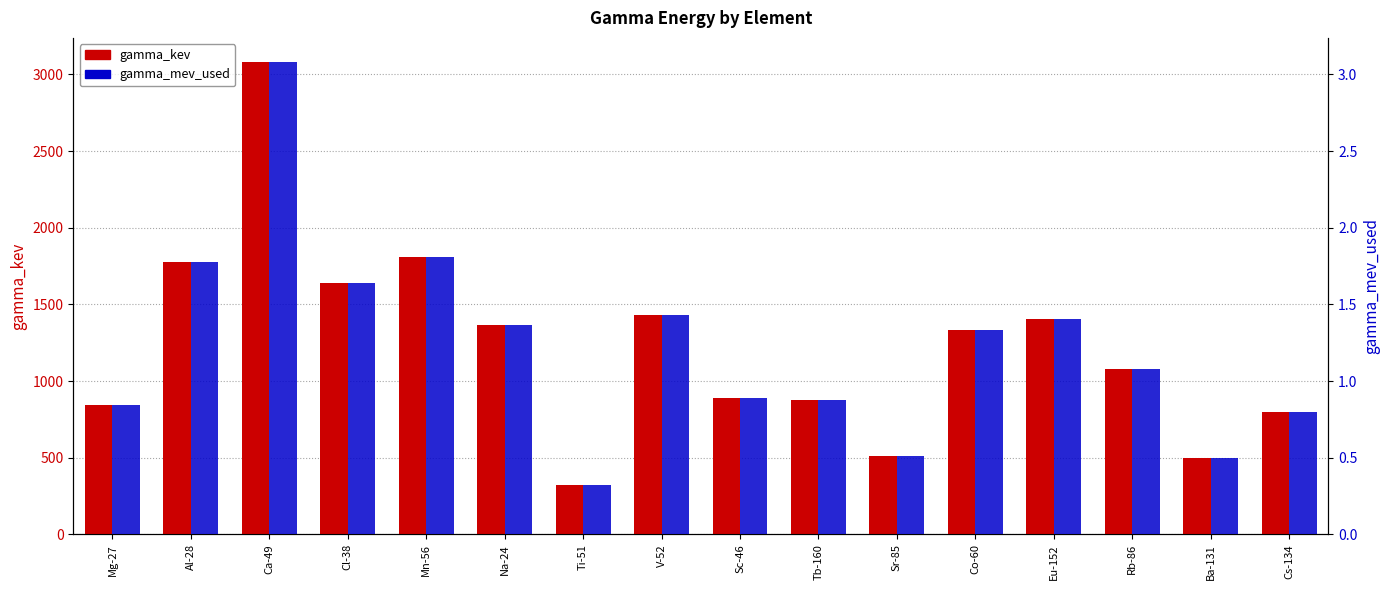

True or false: gamma_kev has a value of 1332.6 at Co-60.

True